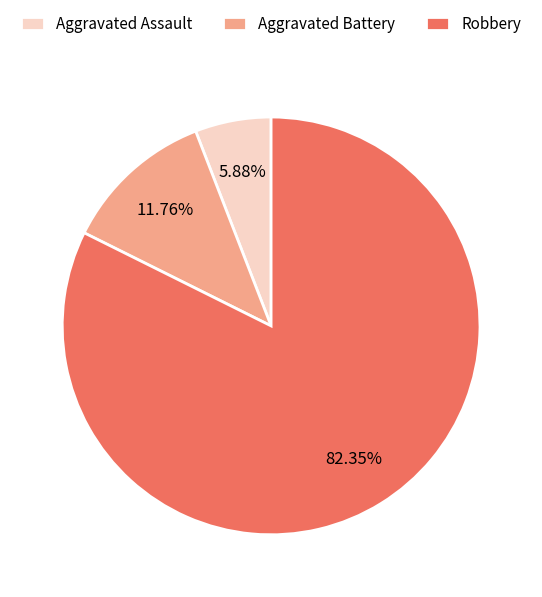

Does any single category account for the majority?

Yes